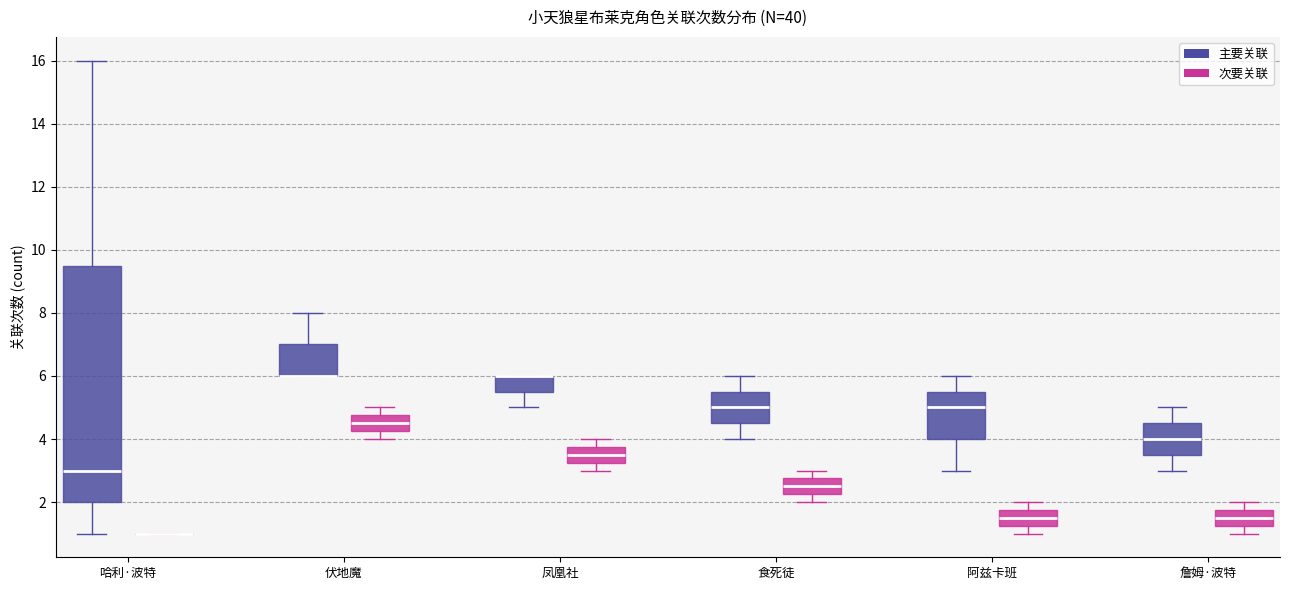

Where is the lower edge of the box for 凤凰社 (次要关联) on the y-axis? The values are not printed on the chart, so give them approximately, as read against the axis.

3.2